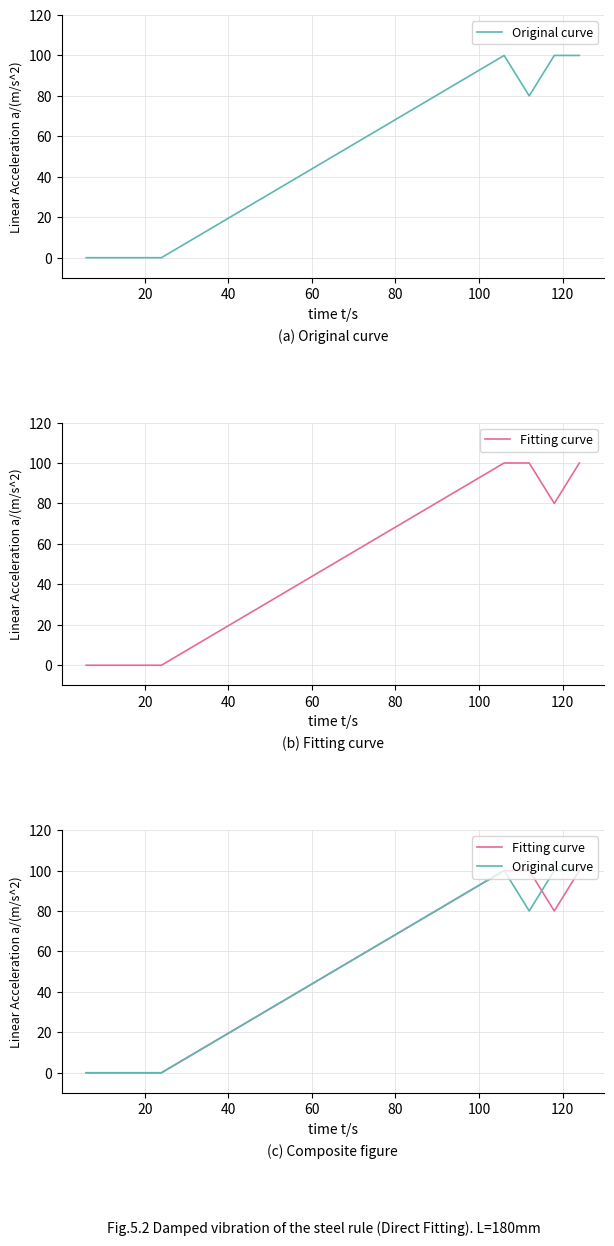

Does the chart have visible grid lines?

Yes